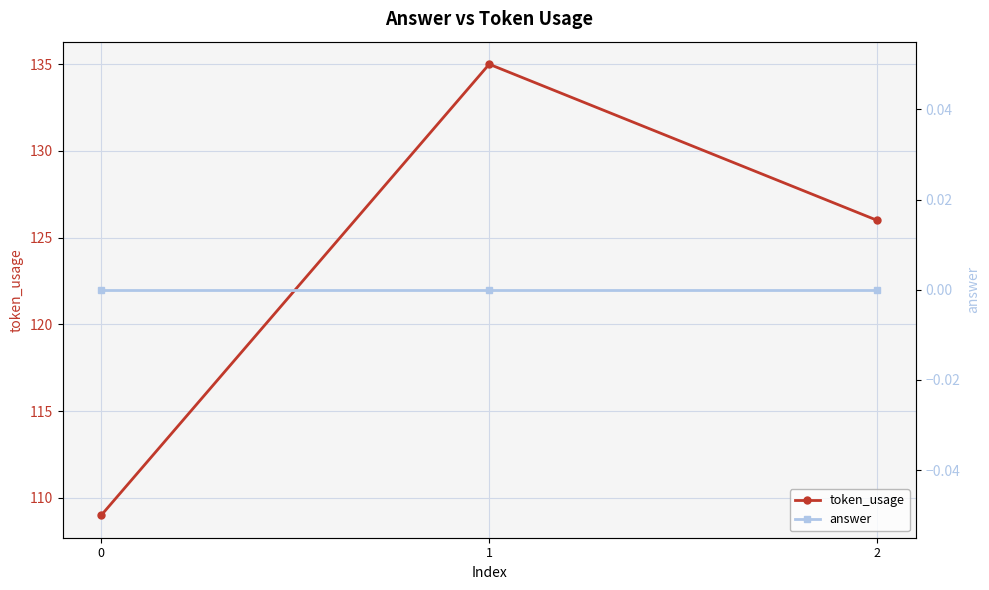

Is the value of token_usage at 0 greater than the value of answer at 1?

Yes